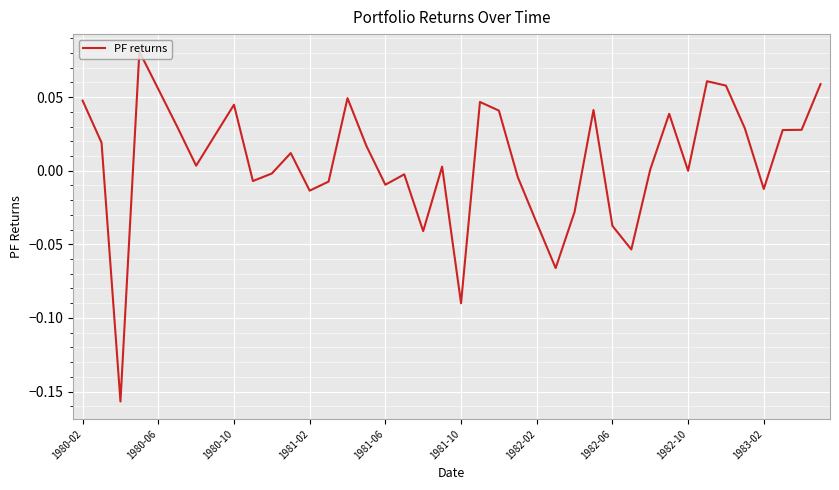

Is this an area chart (filled region under the line)?

No